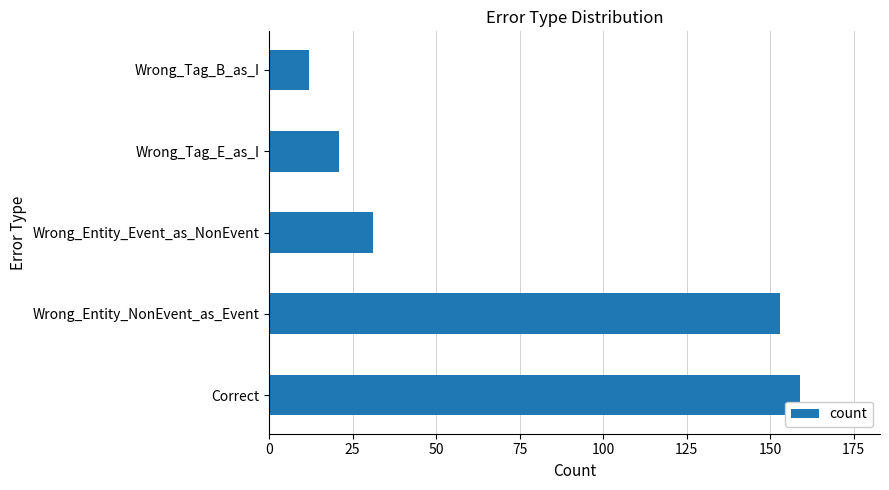

The value at Wrong_Tag_E_as_I is 35. True or false?

False